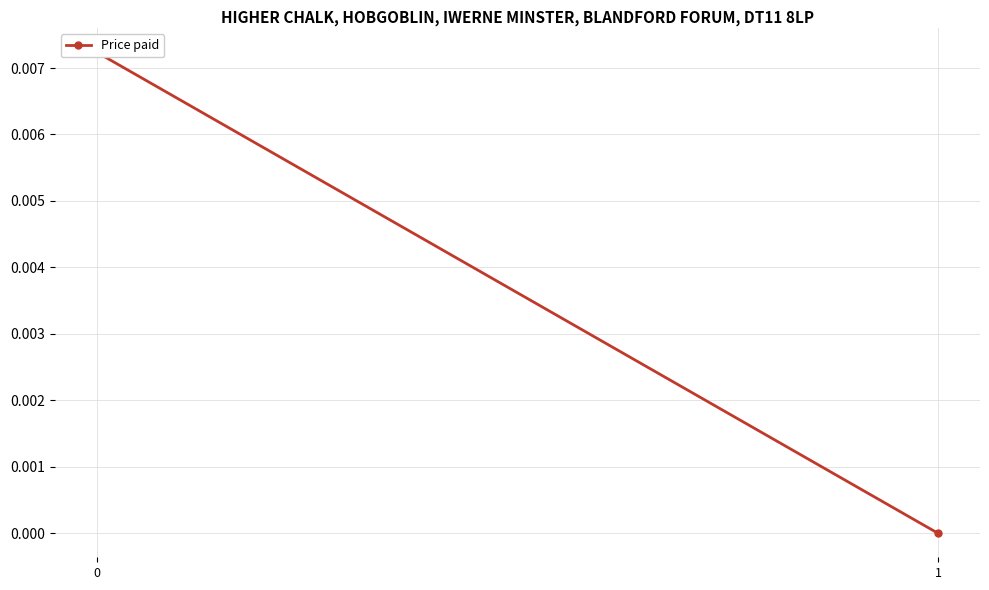

True or false: the data shows 0.0 at 1.

True